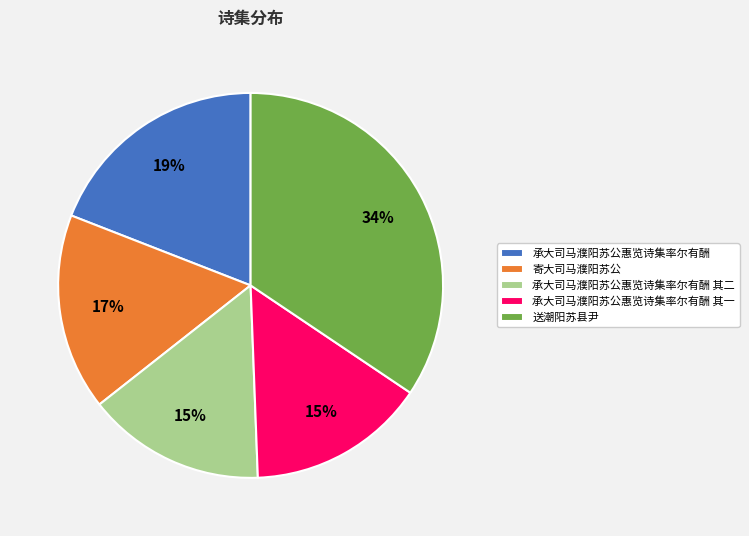

How many slices are in this pie chart?

5